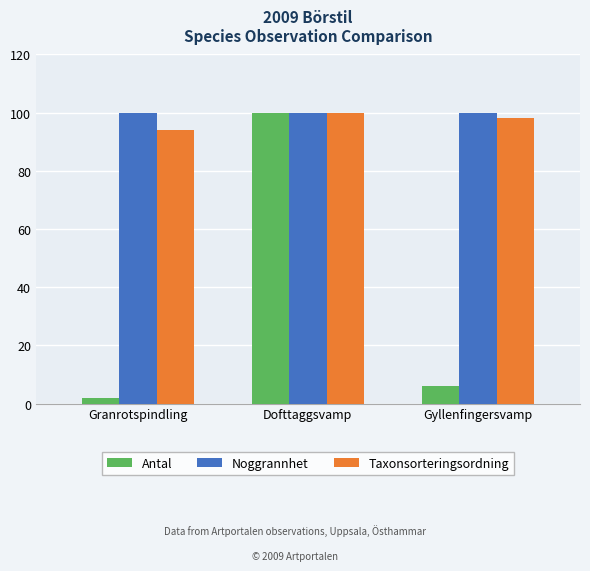

How many groups of bars are there?

3